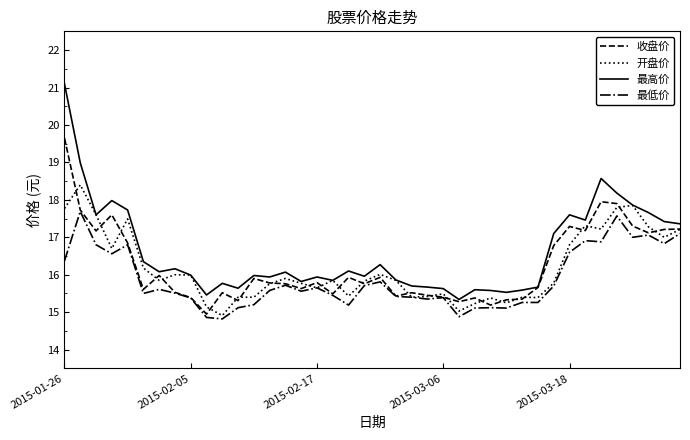

What is the maximum value shown in the chart?

21.1